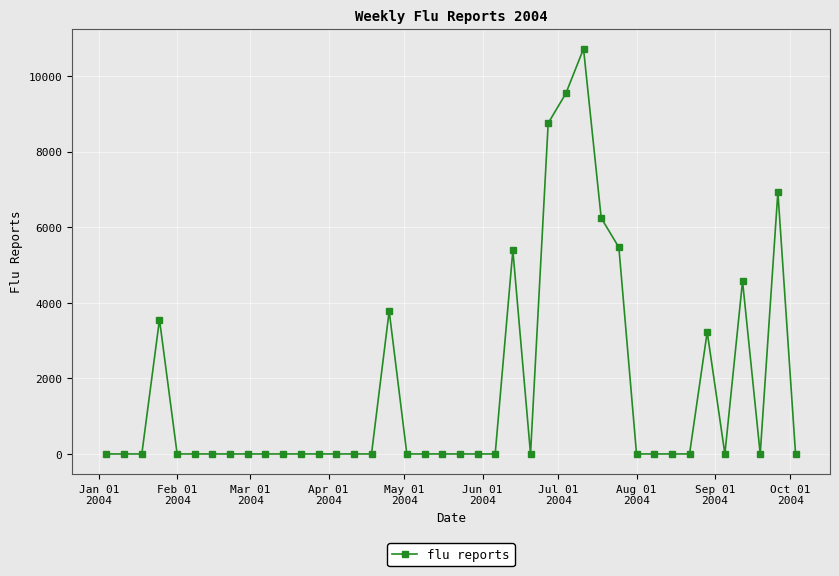

What is the greatest value displayed?

10721.6